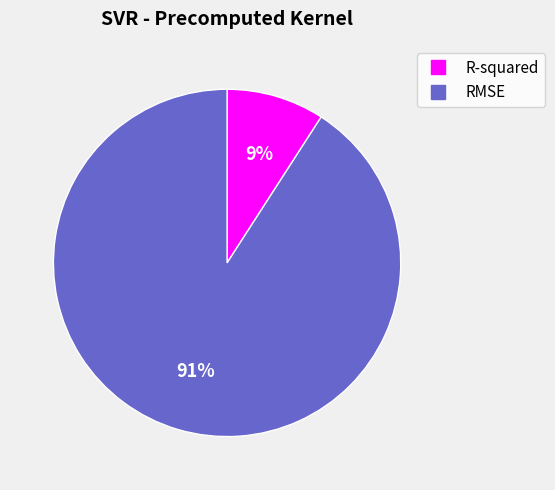

To the nearest percent, what is the combined percentage of R-squared and RMSE?

100%